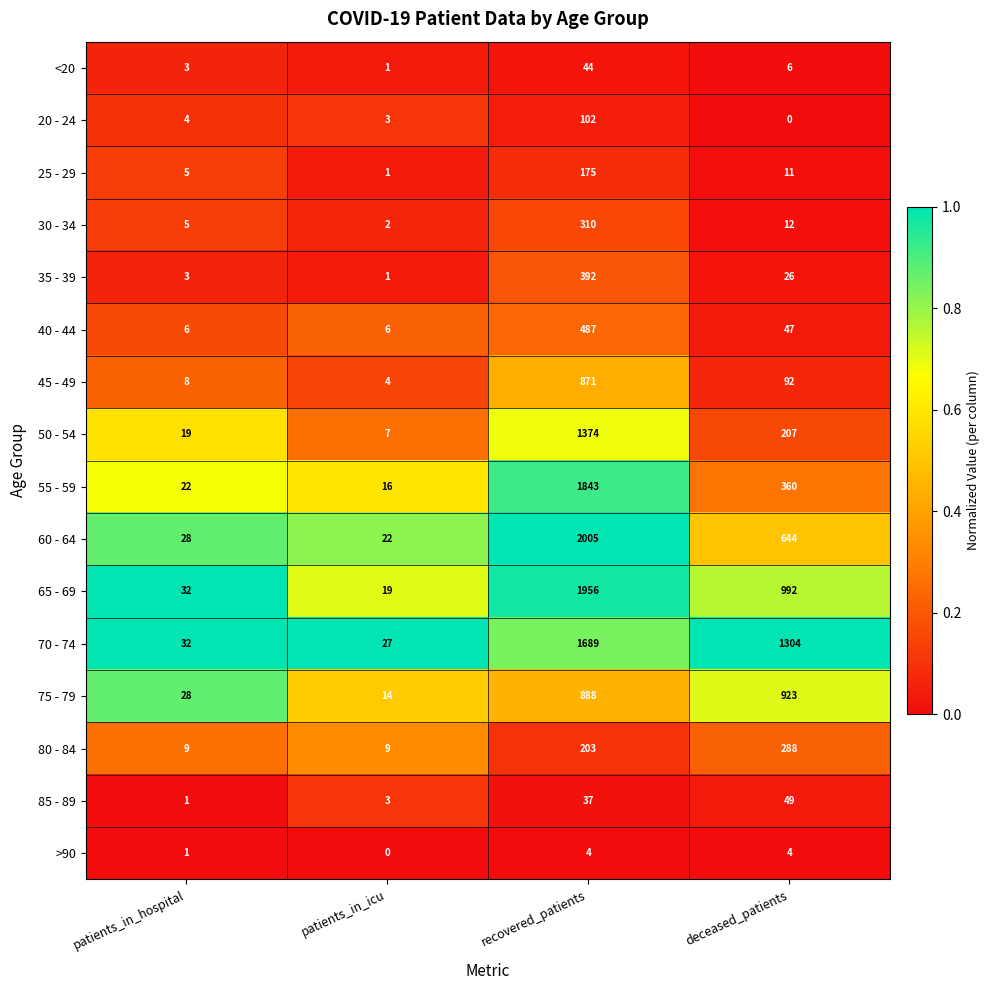

What is the spread (max minus min) of values at patients_in_hospital?

31